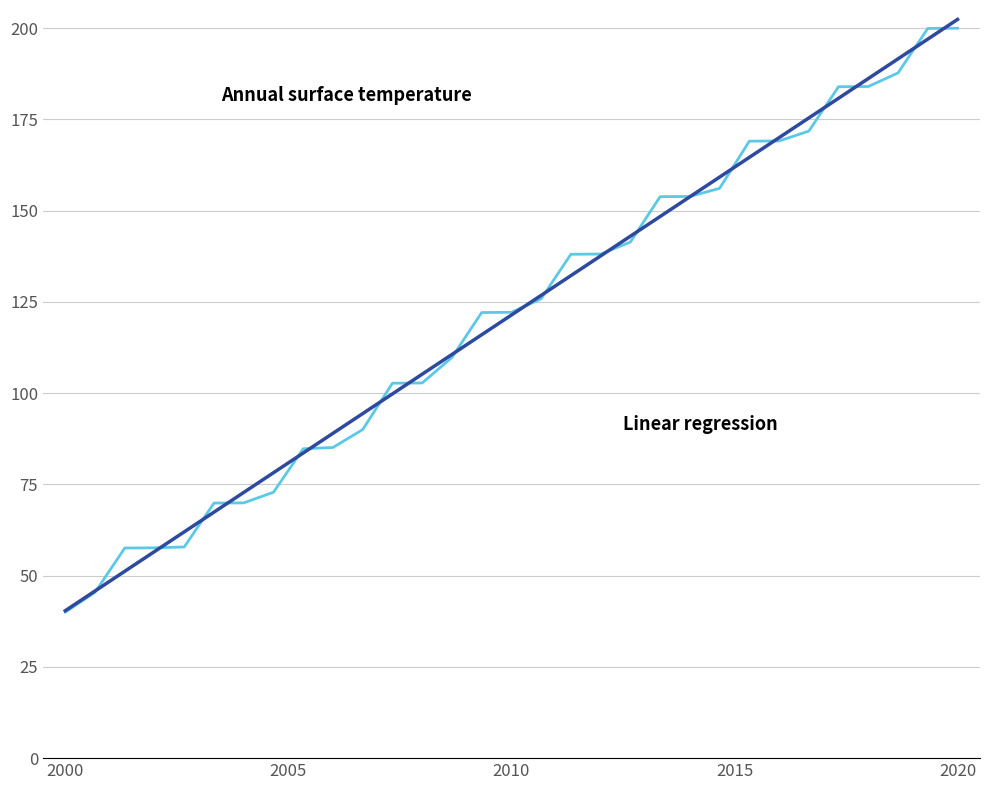

What is the greatest value displayed?

202.4